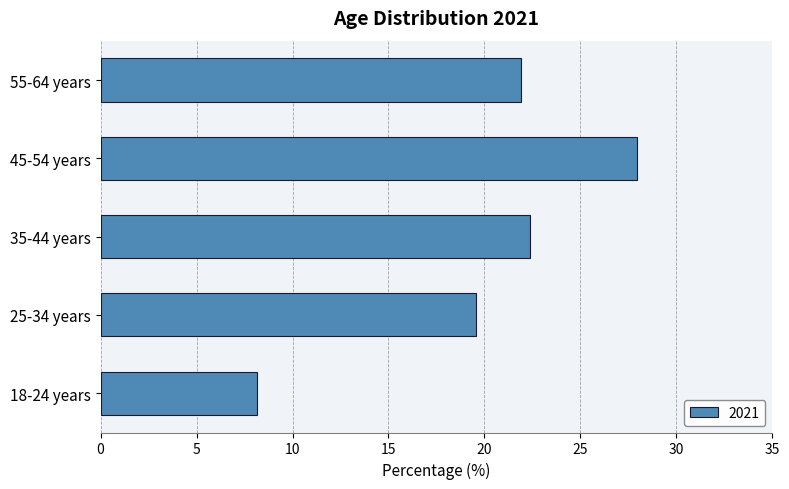

Where is the data nearest to the value 18?

25-34 years